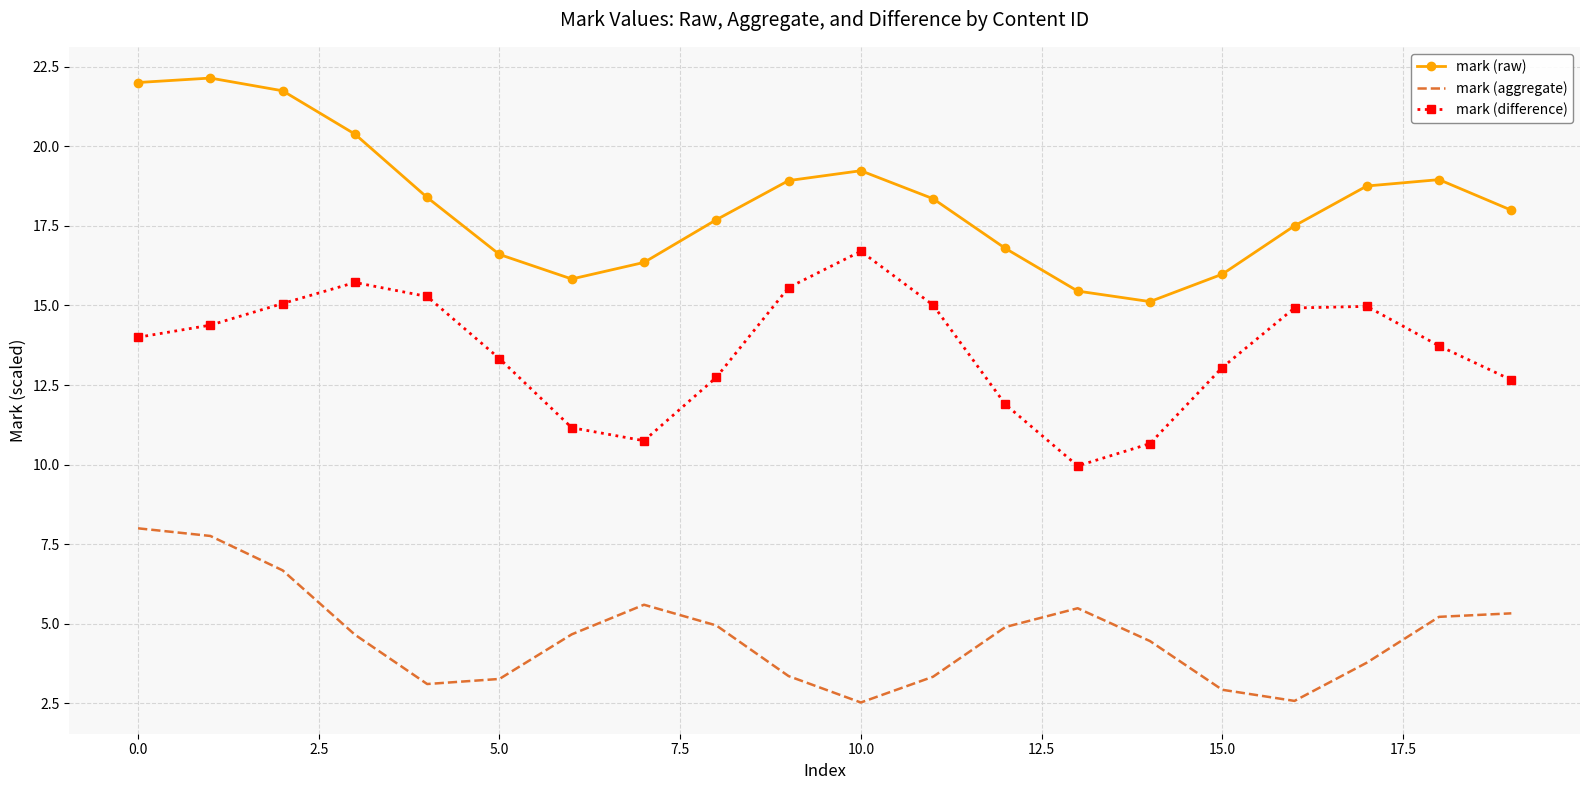

What is the maximum value shown in the chart?

22.1